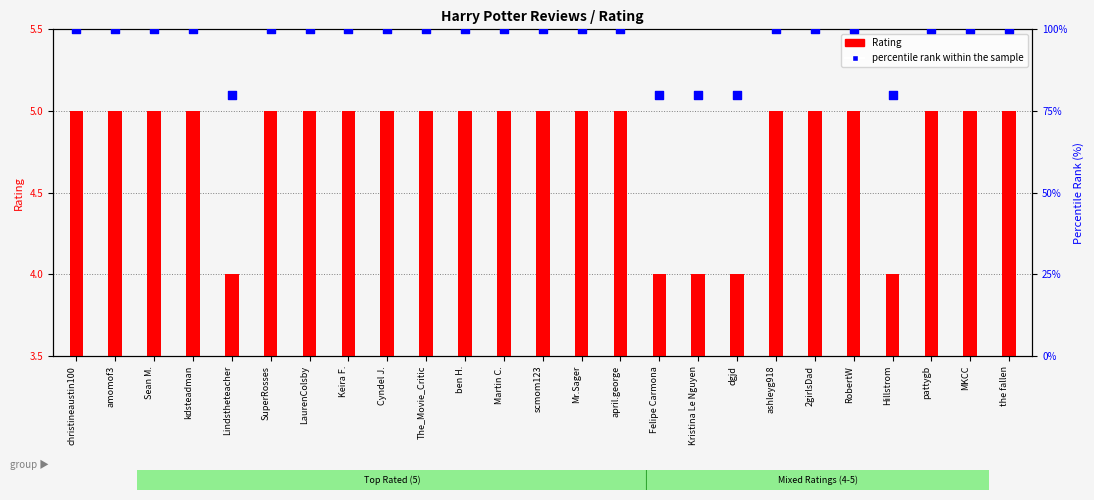

What is the total value across all series at ben H.?

105